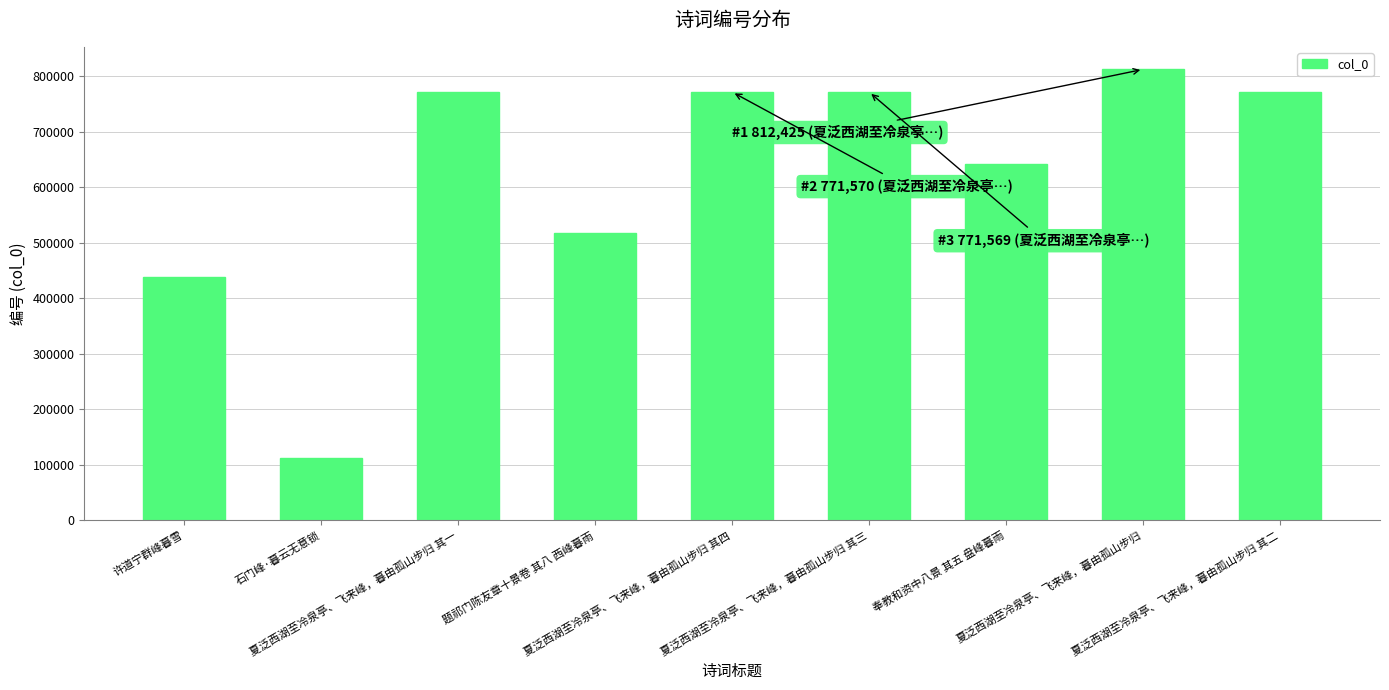

What is the difference between the values at 石门峰·暮云无意锁 and 夏泛西湖至冷泉亭、飞来峰，暮由孤山步归?

699553